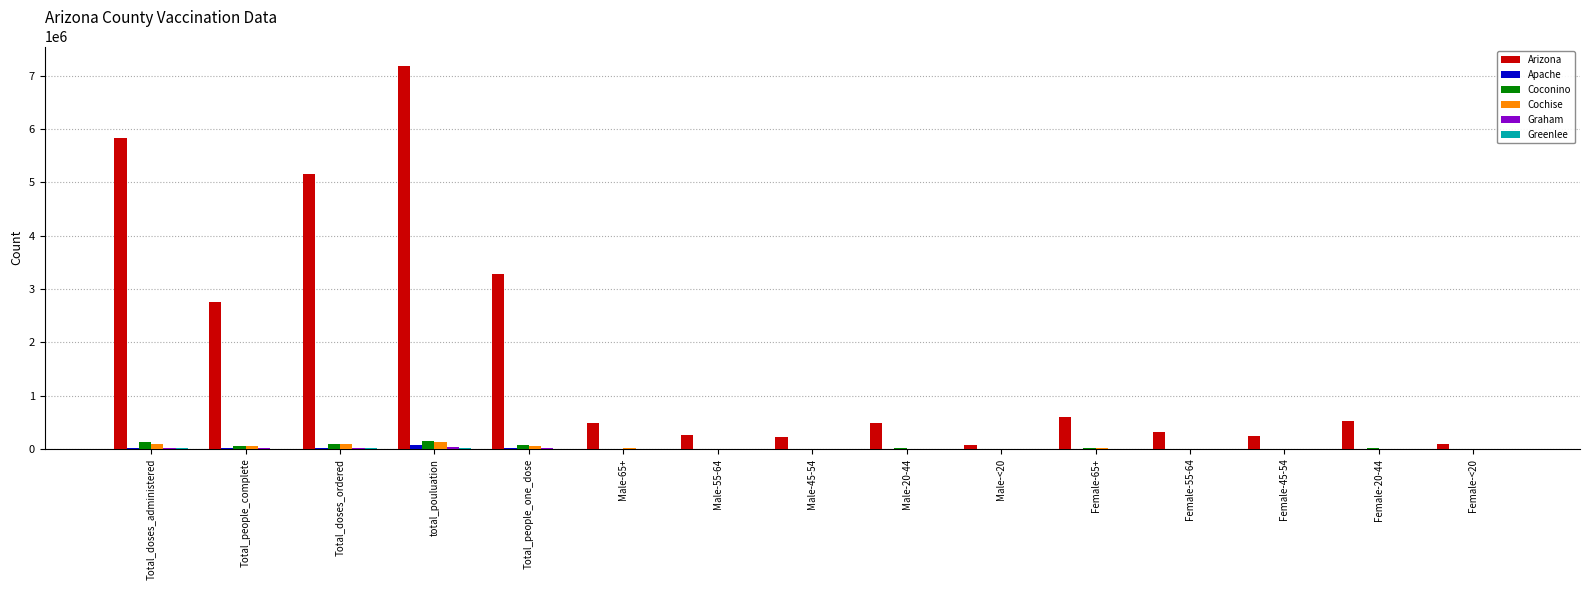

How many groups of bars are there?

15